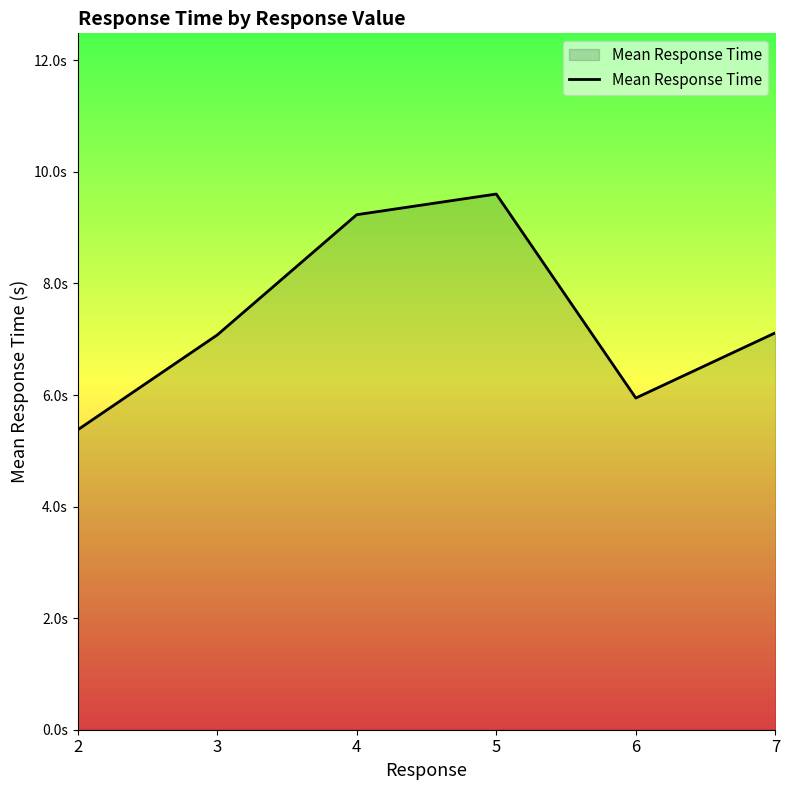

What is the smallest value displayed?

5.4